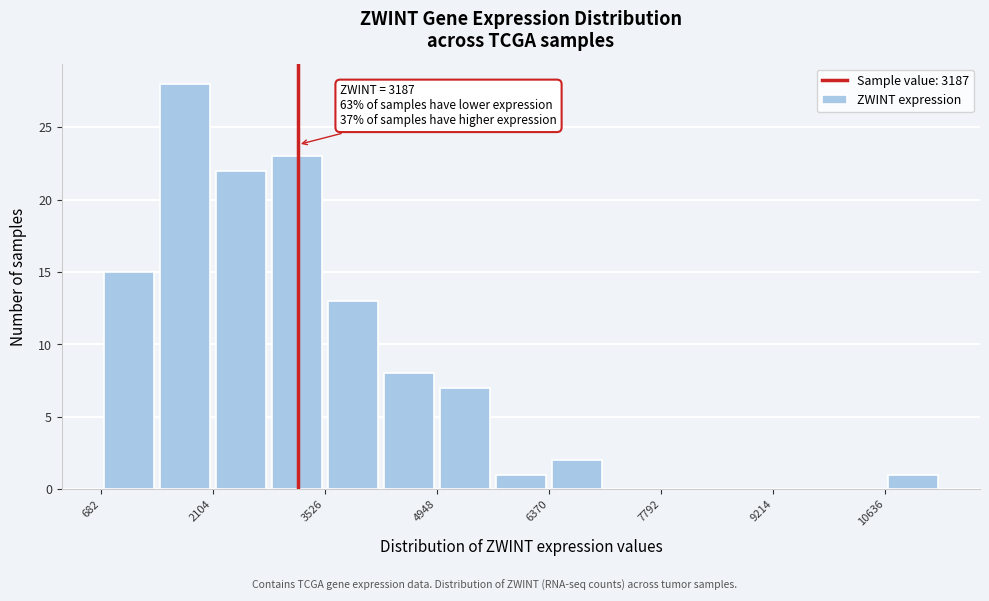

Around what value on the x-axis is the tallest bar? Give the approximate position of its centre, as read against the axis.

1800